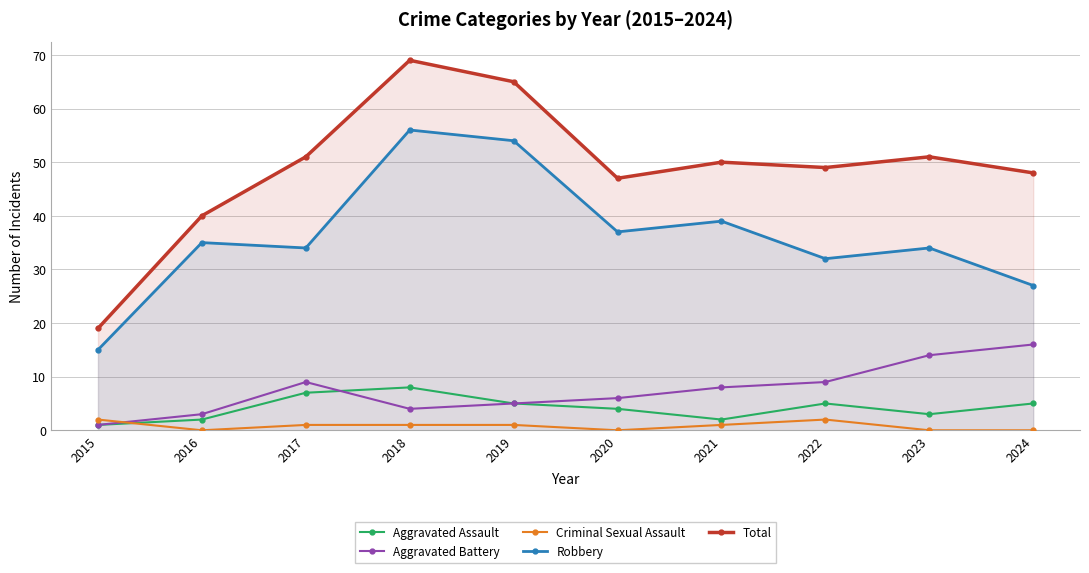

Between 2019 and 2016, which is larger?

2019